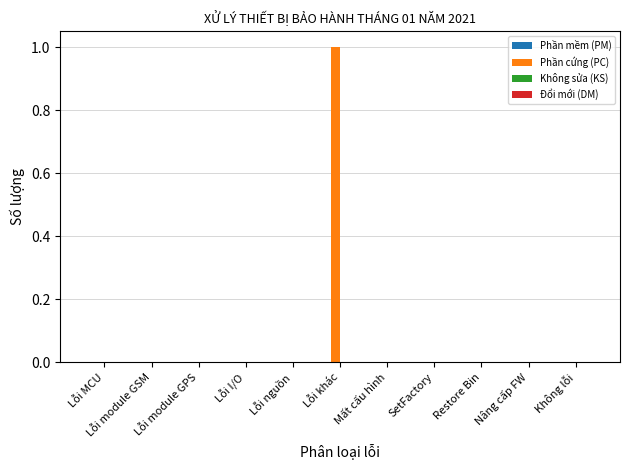

Between Lỗi I/O and Lỗi khác, which is larger?

Lỗi khác